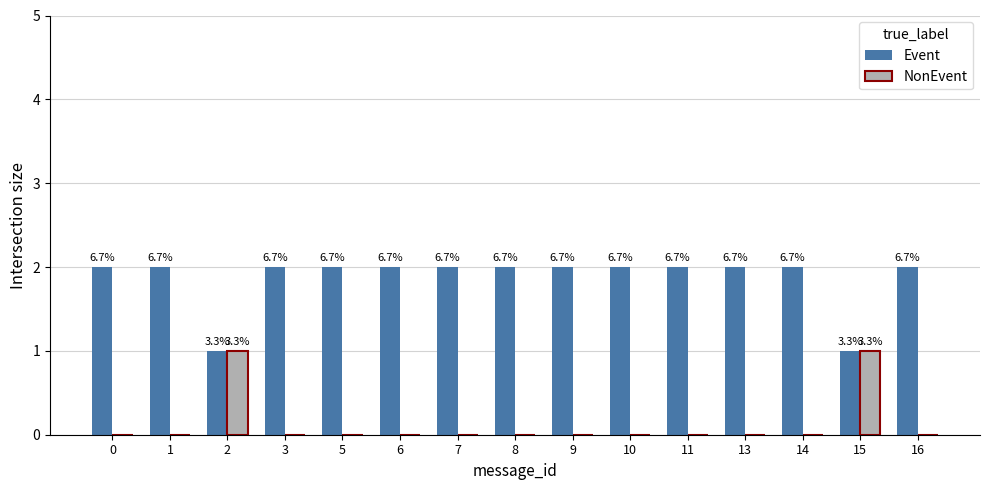

What are all the series names shown in the legend?

Event, NonEvent